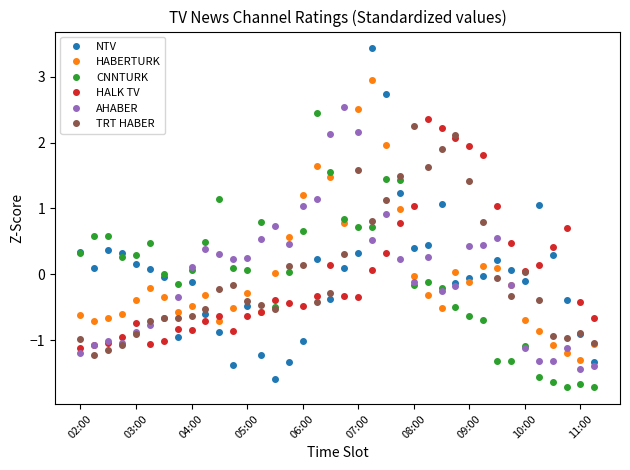

After their last crossing, which series has the higher values: NTV or HALK TV?

HALK TV